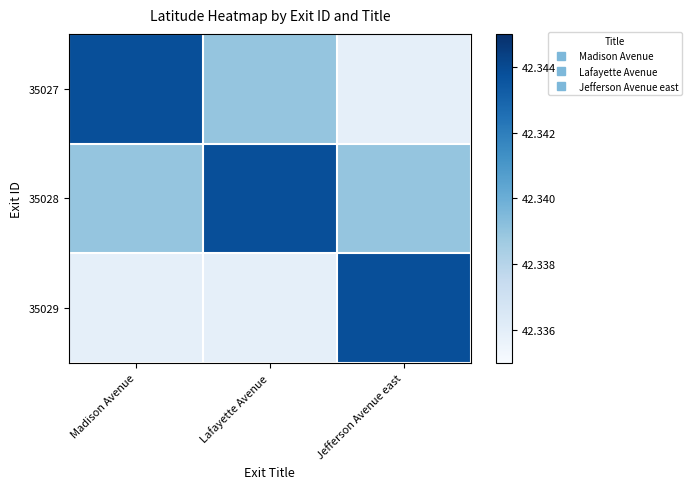

At which category is the sum across all series the highest?

Madison Avenue